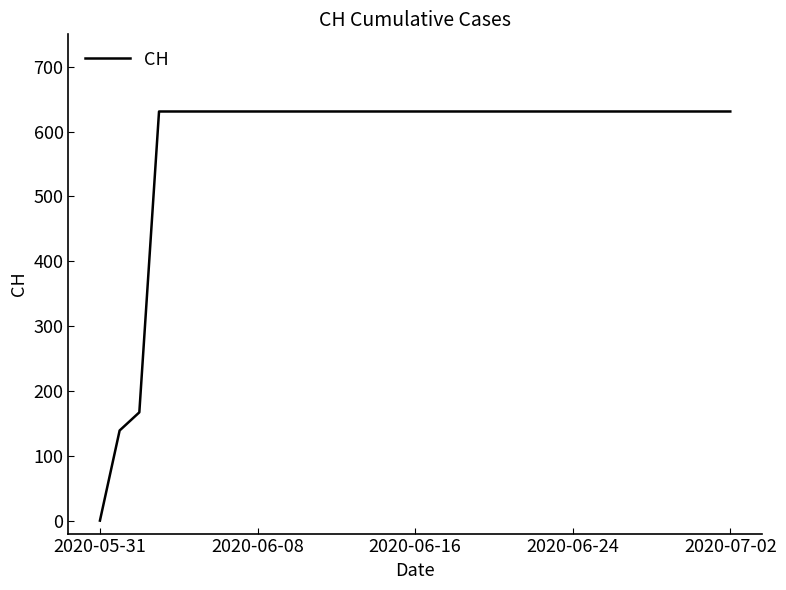

What is the difference between the maximum and minimum values?

631